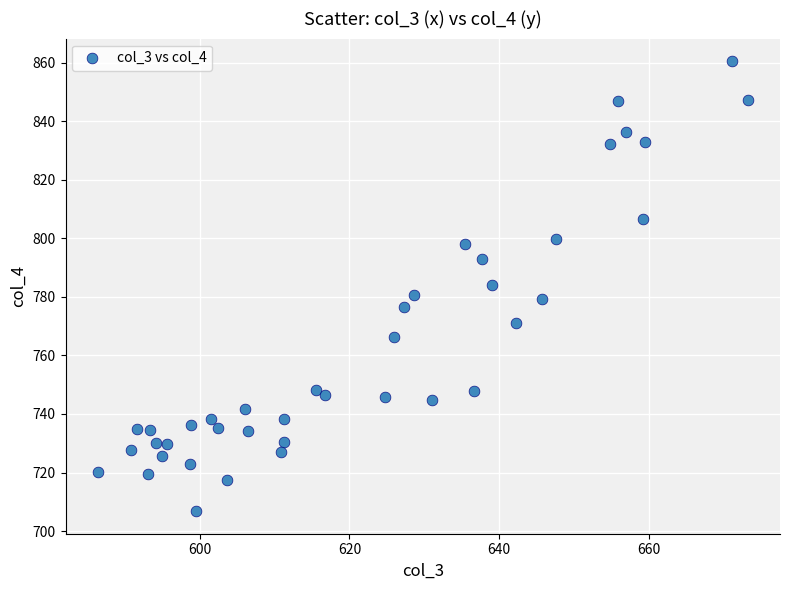

What is the range of X values (max minus min)?

86.8